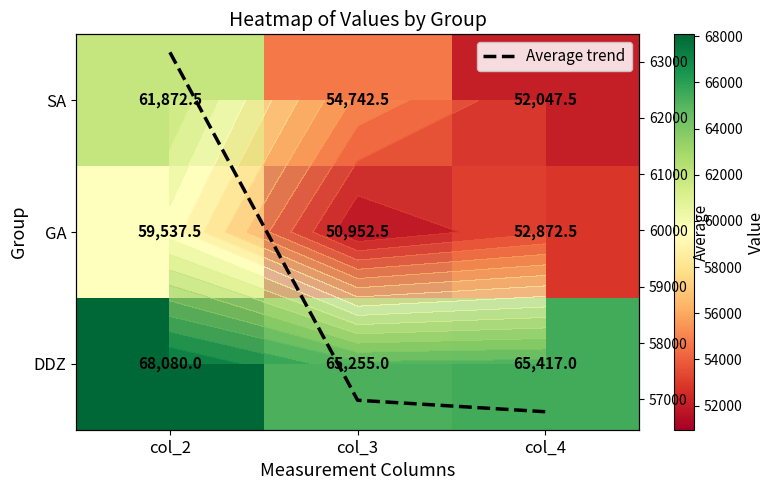

At col_4, list the series in order from smallest to largest.

SA, GA, Average trend, DDZ